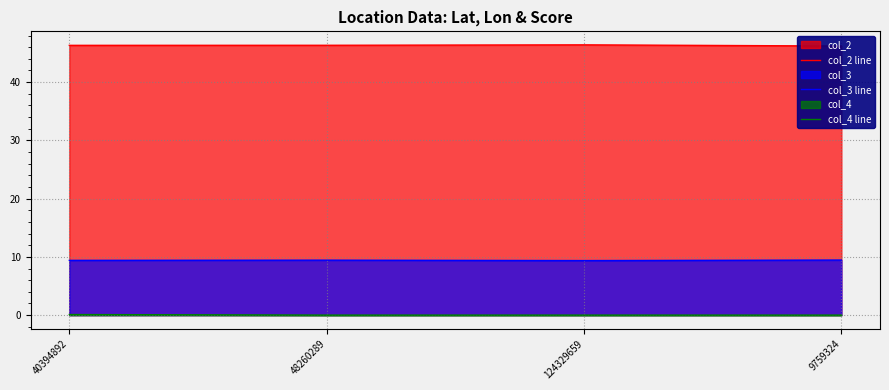

What is the difference between the maximum and second lowest values in the col_2 line series?

0.1